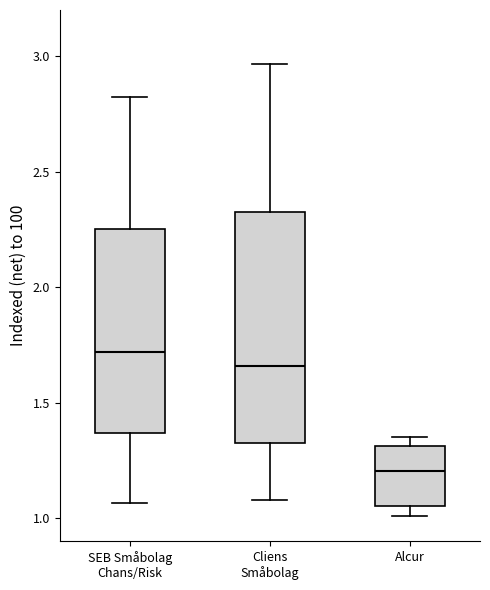

Reading left to right, transcribe this box plot: for each box, give where its median line is, the range the box spans, and where its two whiskers end, as read against the y-axis. The values are not printed on the chart, so give them approximately, as read against the axis.

SEB Småbolag Chans/Risk: median 1.70, box 1.35 to 2.25, whiskers 1.05 to 2.80
Cliens Småbolag: median 1.65, box 1.30 to 2.30, whiskers 1.10 to 2.95
Alcur: median 1.20, box 1.05 to 1.30, whiskers 1.00 to 1.35